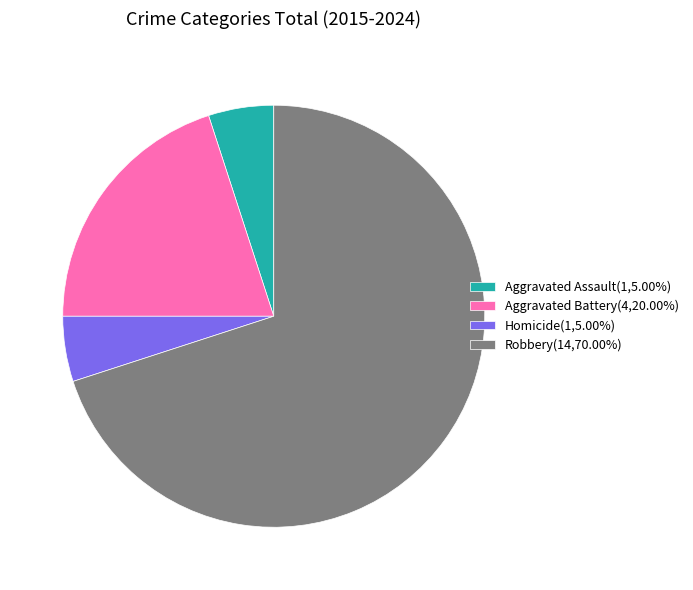

How many segments does this pie chart have?

4